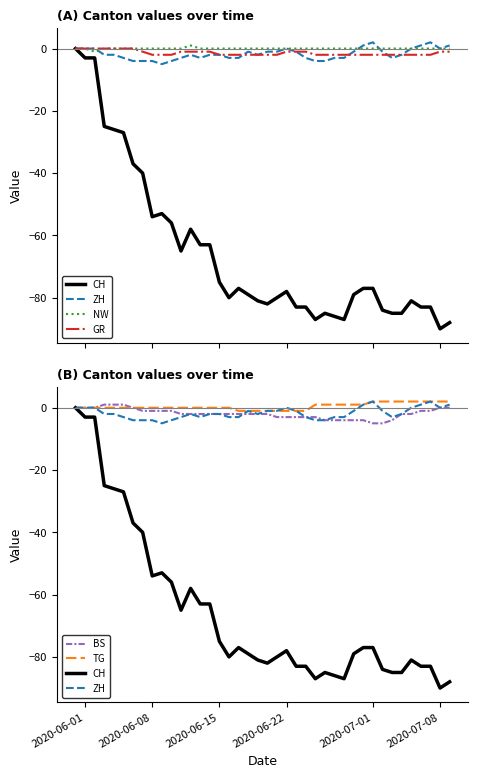

What is the minimum value for NW?

-1